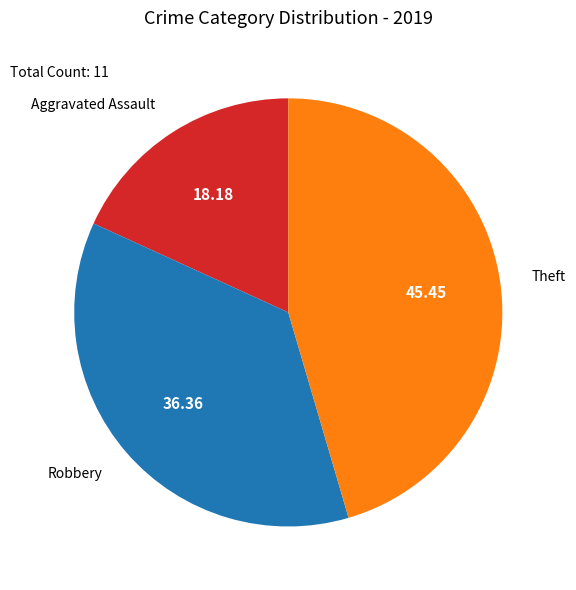

Which slice is the smallest?

Aggravated Assault